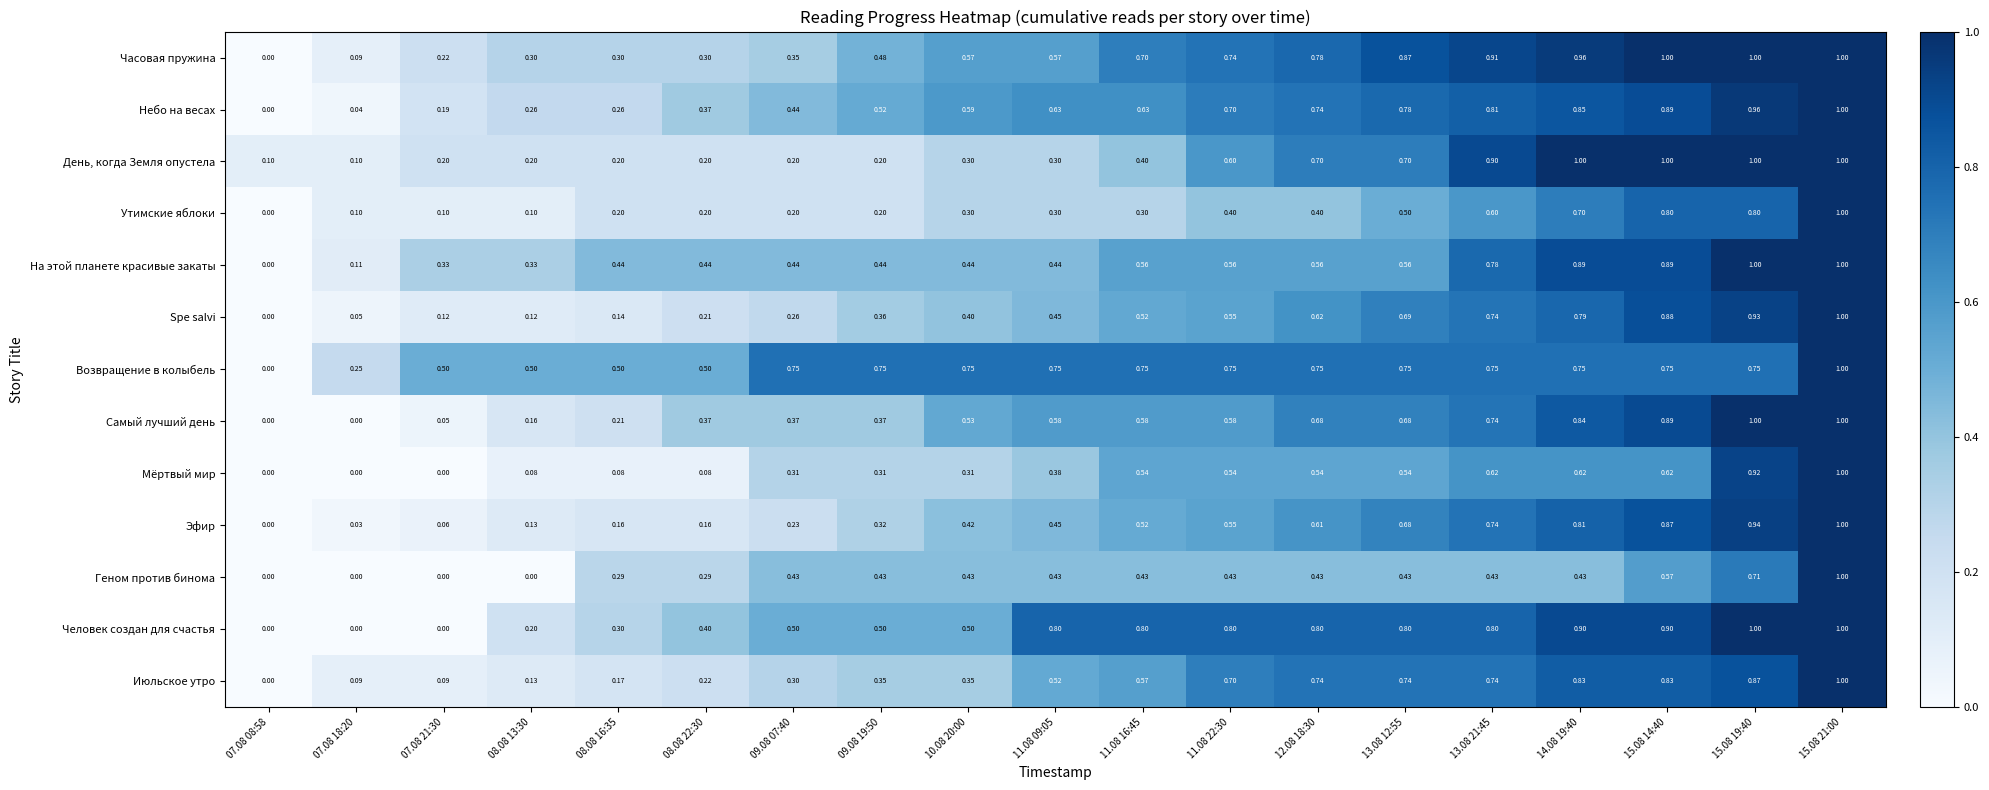

Between 11.08 16:45 and 13.08 21:45, which series saw the biggest shift?

День, когда Земля опустела